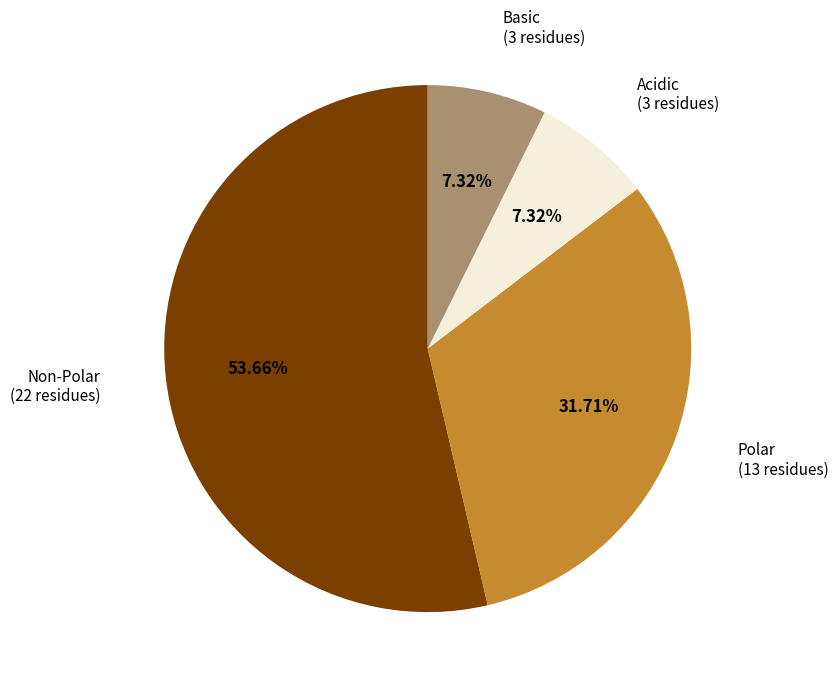

Is there a majority slice in this chart?

Yes